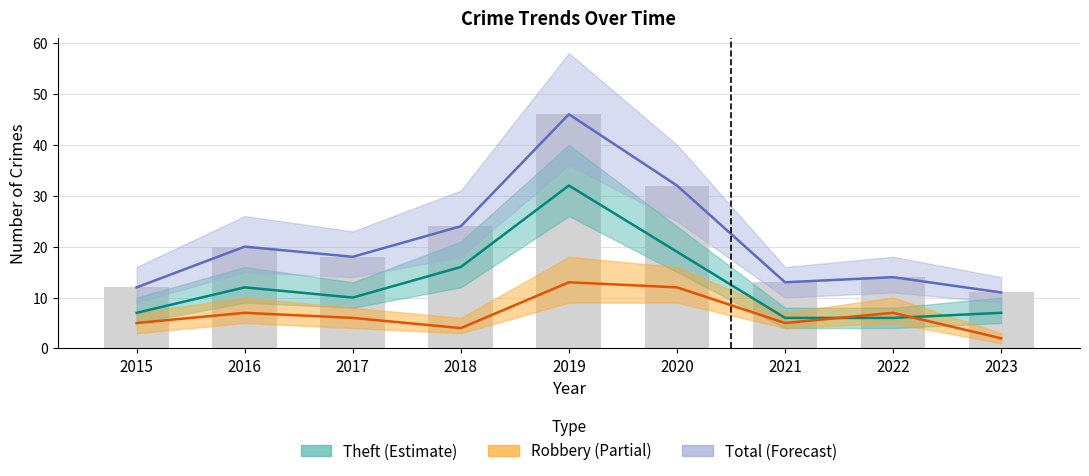

At how many categories does at least one series exceed 39?

1